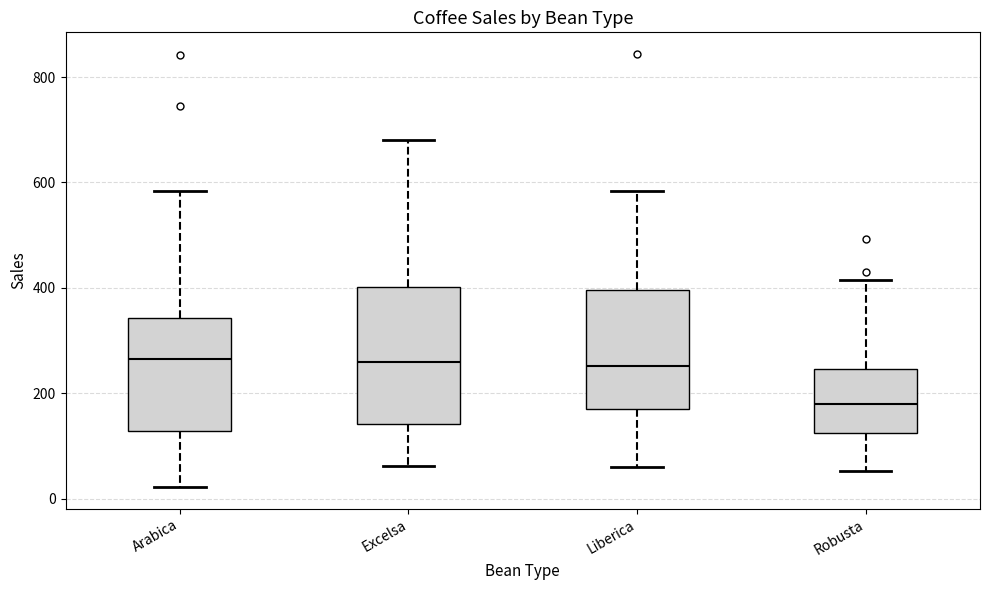

Comparing the boxes themselves (not the whiskers), which one is the tallest?

Excelsa